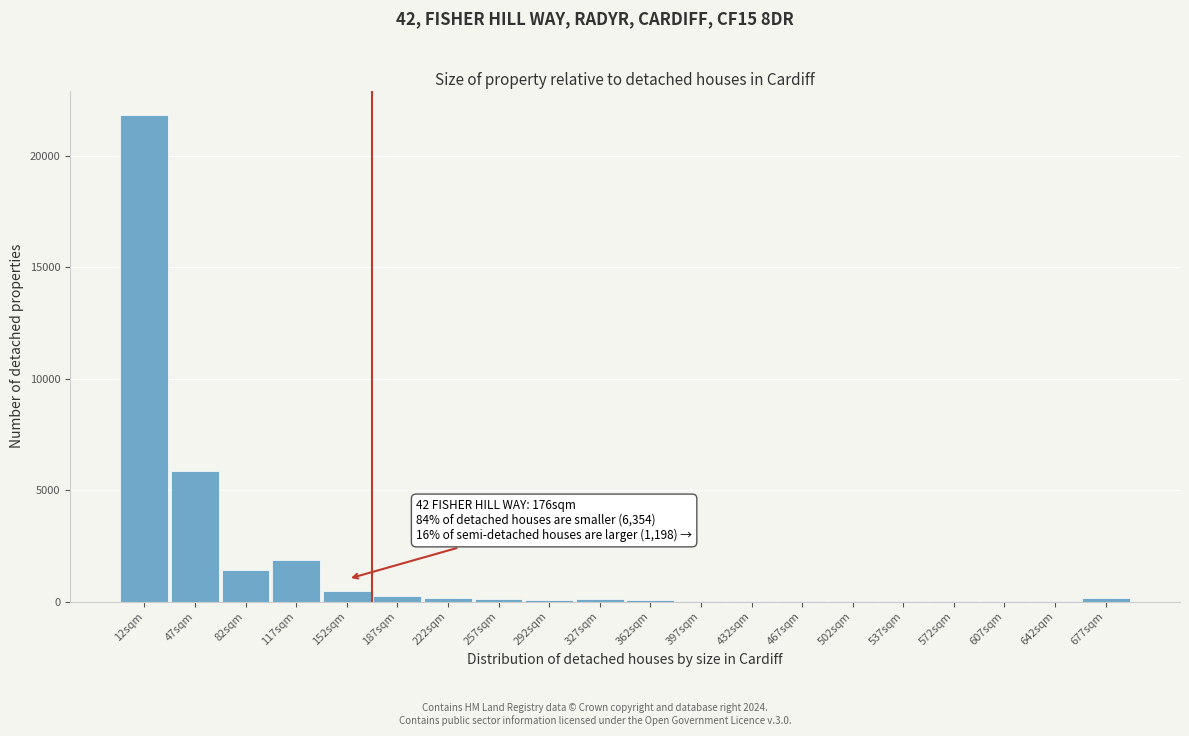

At which label is the value closest to 10922?

47sqm